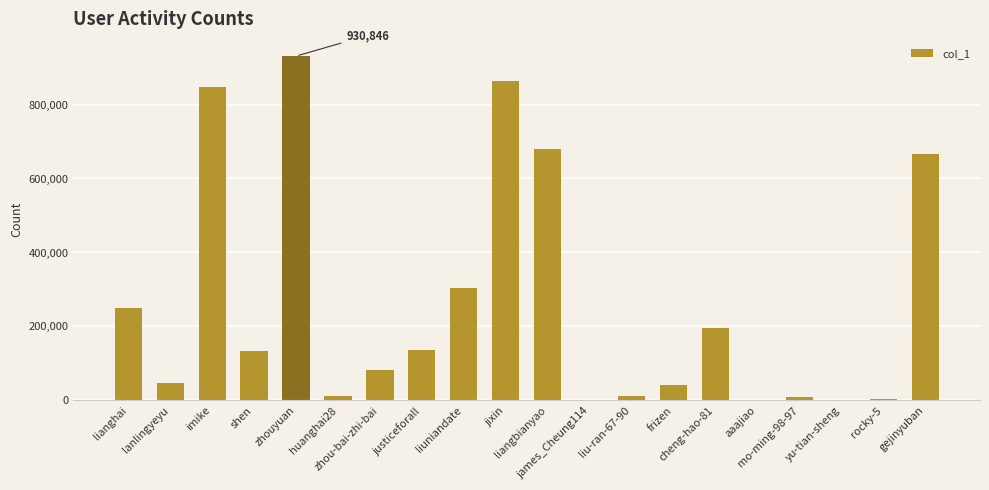

How many distinct data groups are displayed?

1